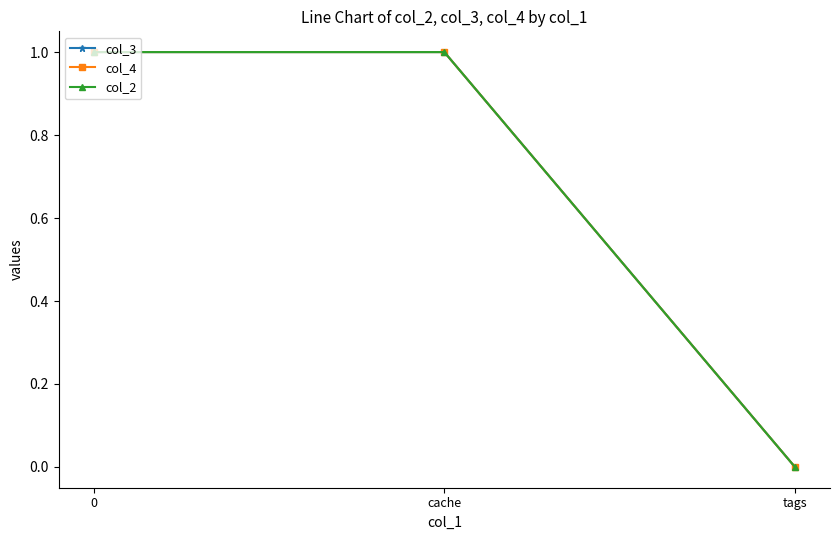

Is this an area chart (filled region under the line)?

No